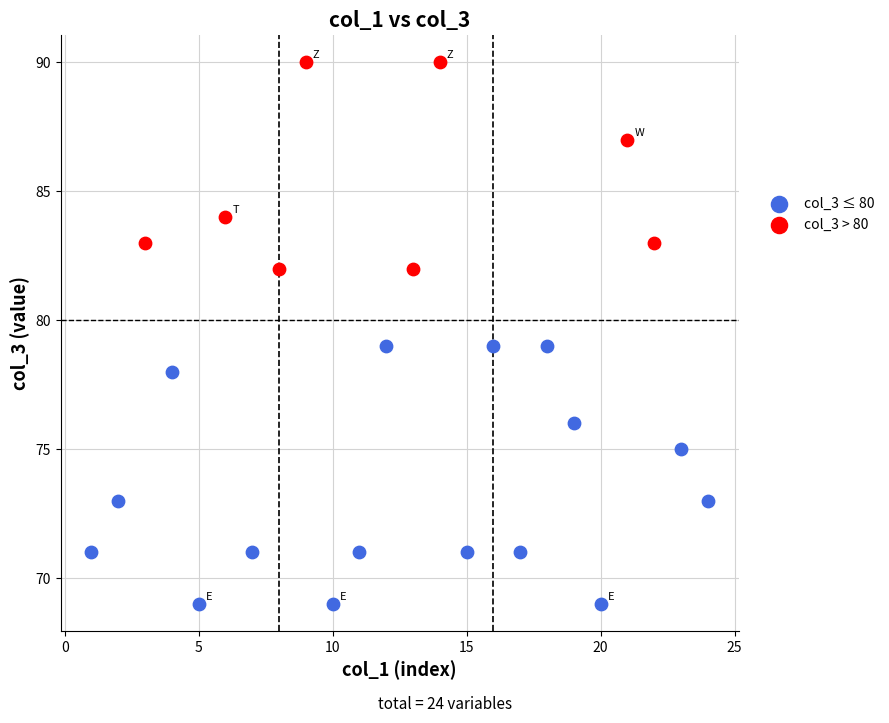

Which series reaches the maximum Y coordinate?

col_3 > 80